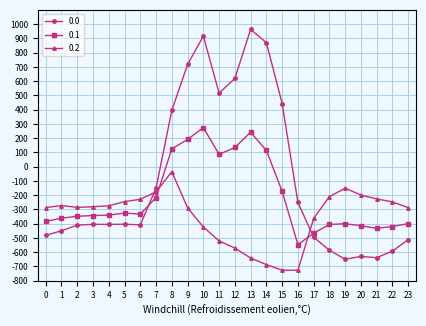

How many intersections are there between 0.1 and 0.2?

2